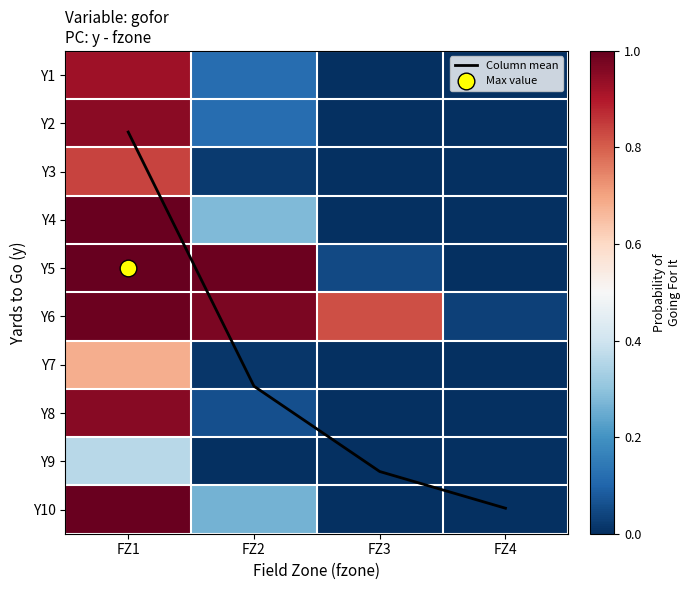

At which label does Column mean first exceed 8?

FZ3